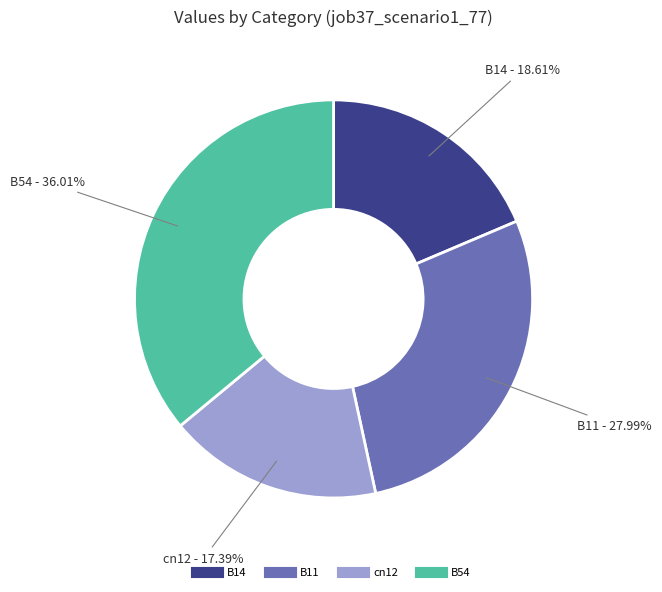

To the nearest percent, what is the average slice percentage?

25%